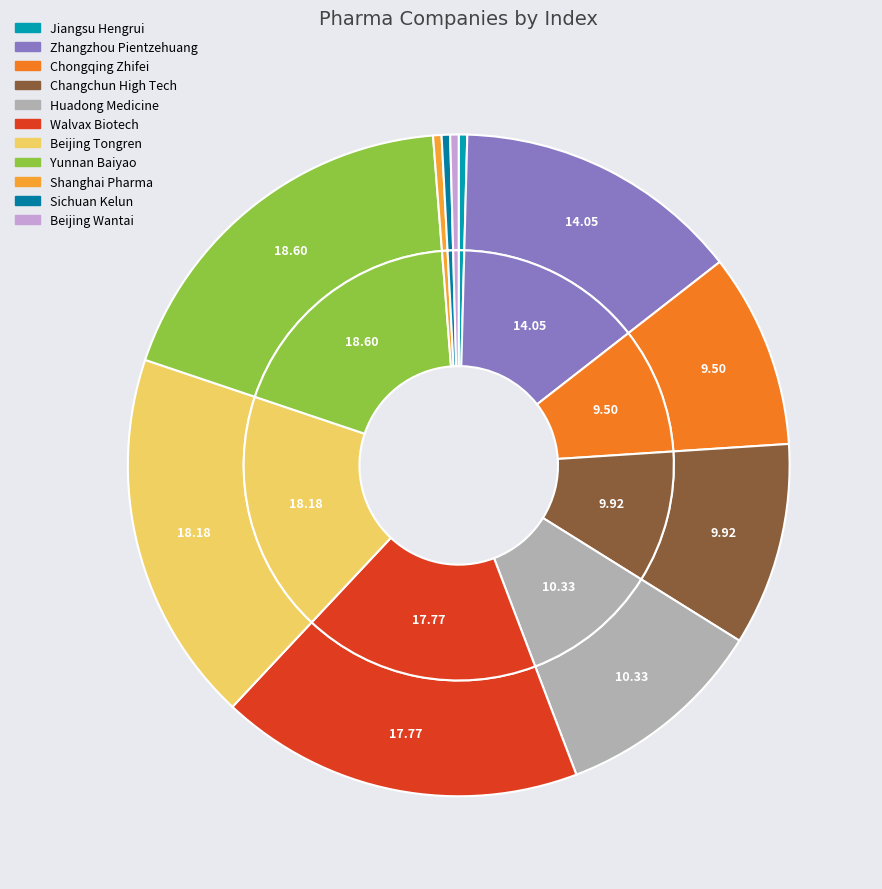

To the nearest percent, what portion does Beijing Tongren represent?

18%